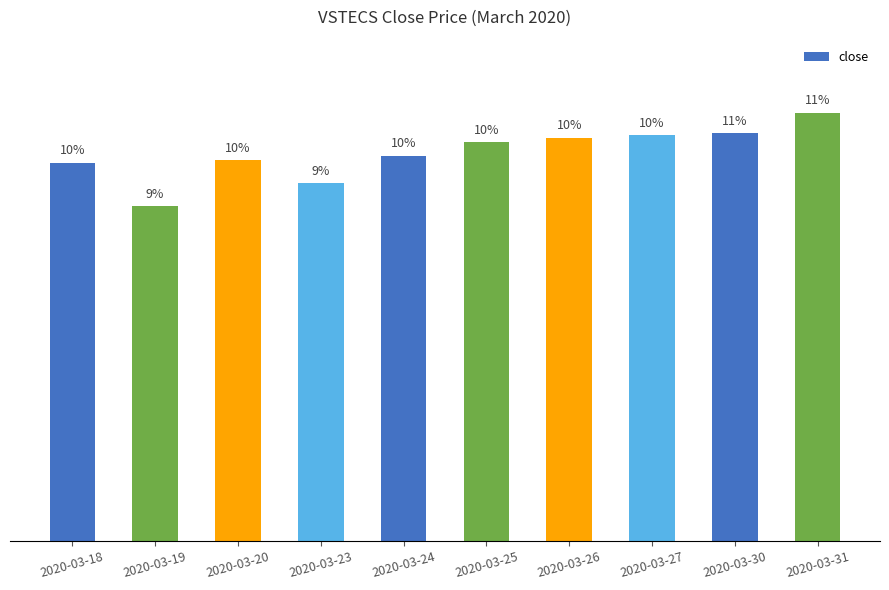

List the labels in order of value, smallest first.

2020-03-19, 2020-03-23, 2020-03-18, 2020-03-20, 2020-03-24, 2020-03-25, 2020-03-26, 2020-03-27, 2020-03-30, 2020-03-31